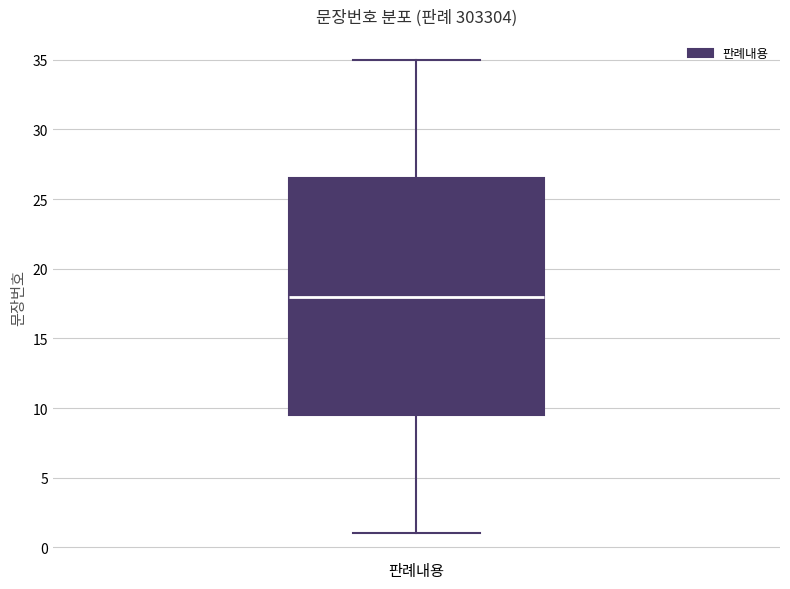

Read this box plot against the y-axis: the position of the median line, the range covered by the box, and the ends of both whiskers. The values are not printed on the chart, so give them approximately, as read against the axis.

median 18.0, box 9.5 to 26.5, whiskers 1.0 to 35.0